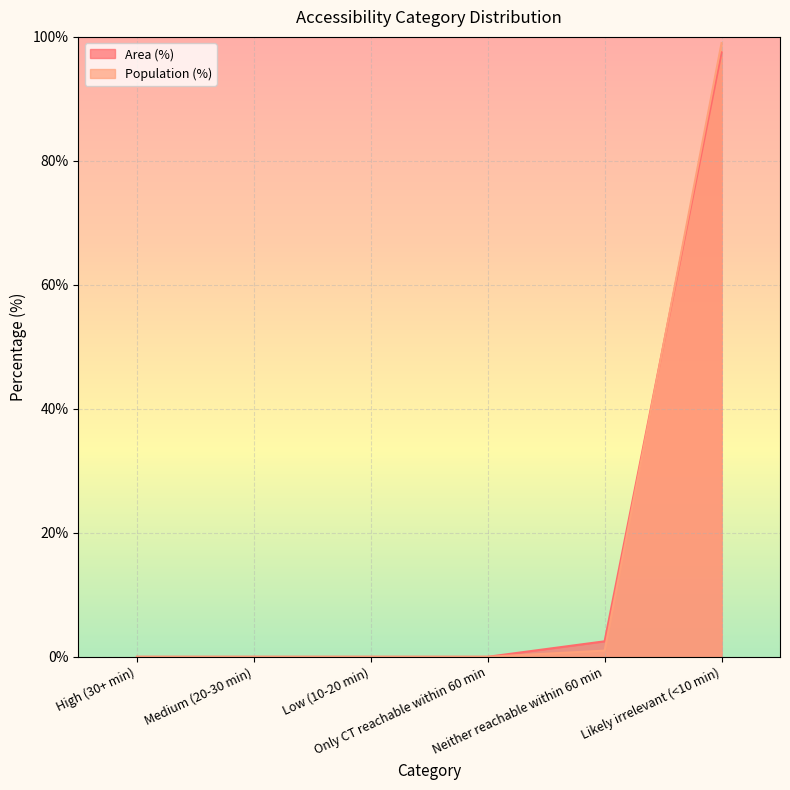

At which category does the chart reach its minimum across all series?

High (30+ min)